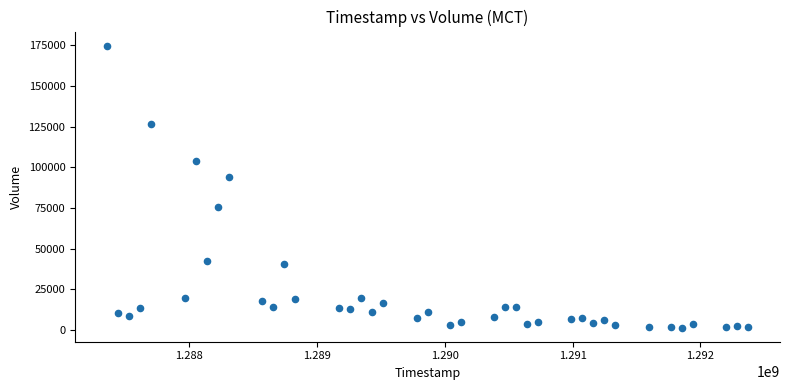

What is the range of Y values (max minus min)?

173185